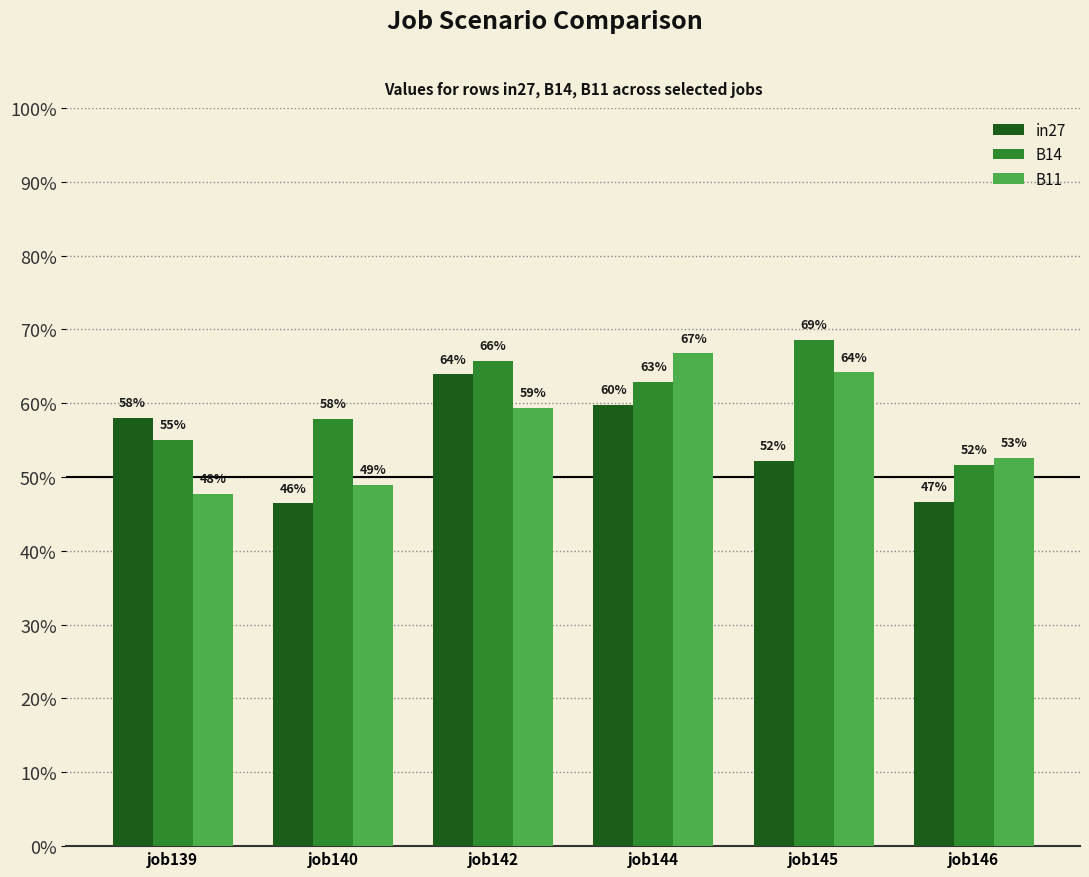

List the labels in order of in27 value, smallest first.

job140, job146, job145, job139, job144, job142